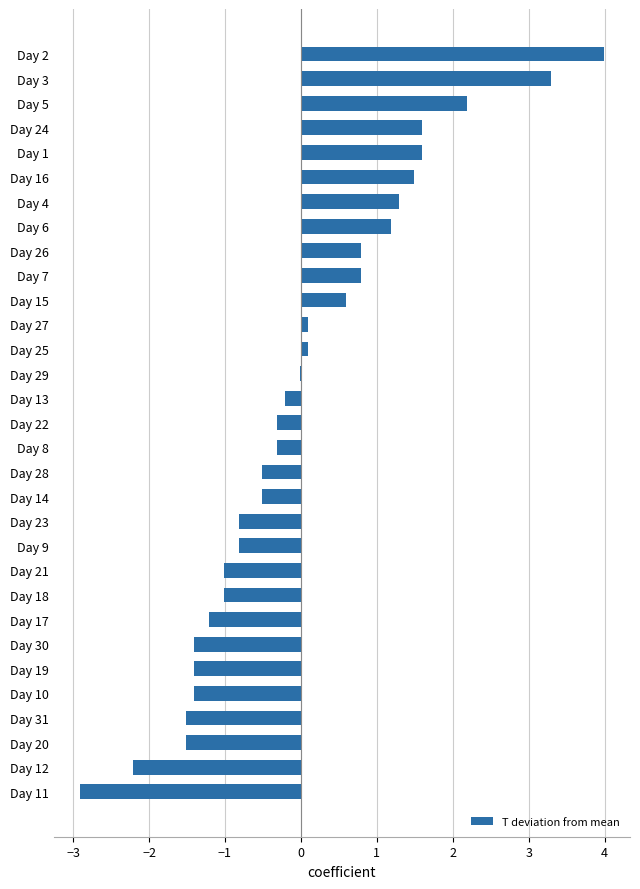

The chart shows a value of 1.7 at Day 4. True or false?

False